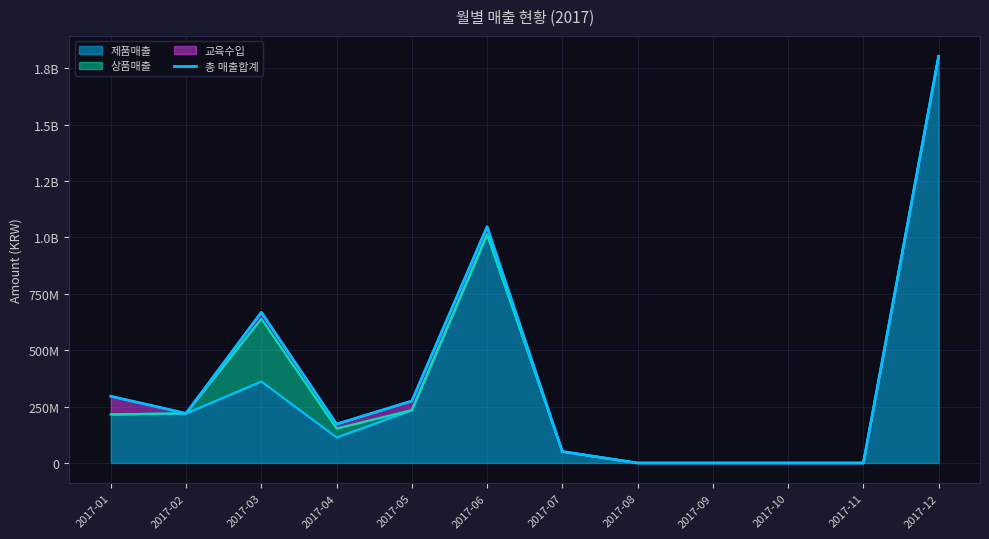

Rank the categories by value from lowest to highest.

2017-08, 2017-09, 2017-10, 2017-11, 2017-07, 2017-04, 2017-02, 2017-05, 2017-01, 2017-03, 2017-06, 2017-12